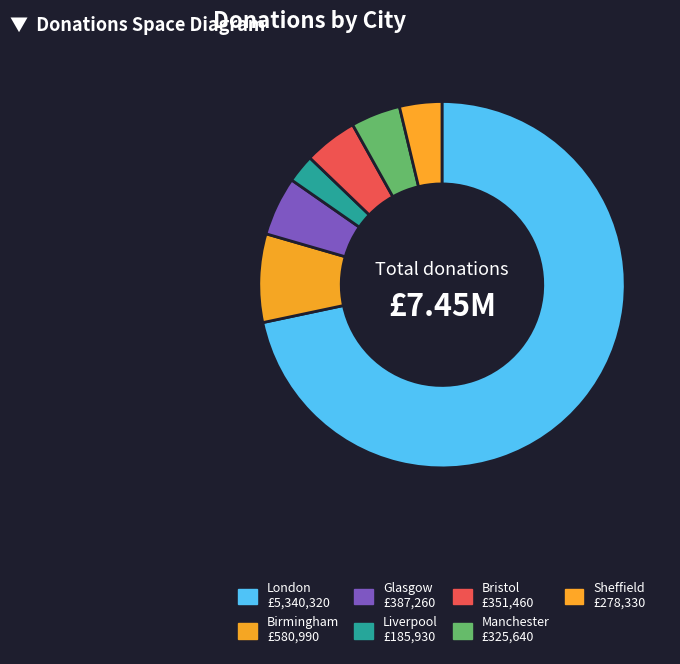

Which category accounts for the majority?

London